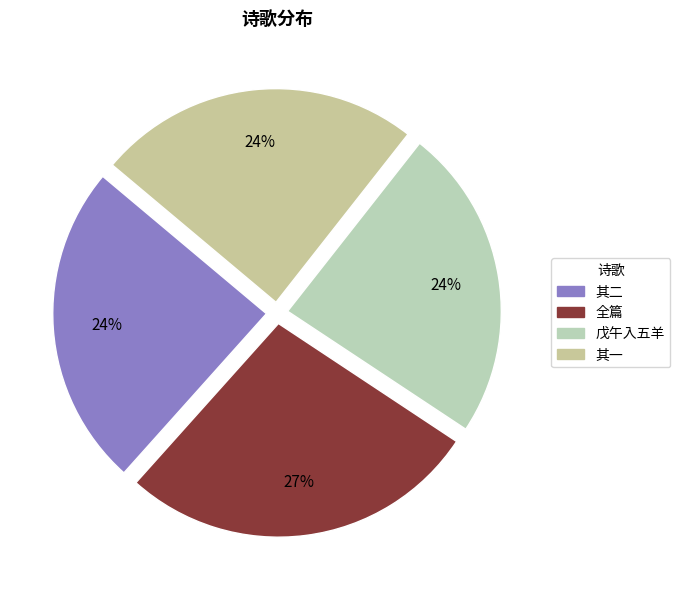

Rank the categories by value from highest to lowest.

张明府端孟以茂名最入五羊阻风江上先枉诗见寄奉答二首, 张明府端孟以茂名最入五羊阻风江上先枉诗见寄奉答二首 其二, 张明府端孟以茂名最入五羊阻风江上先枉诗见寄奉答二首 其一, 戊午入五羊阻风赤岭有怀五羊诸君子